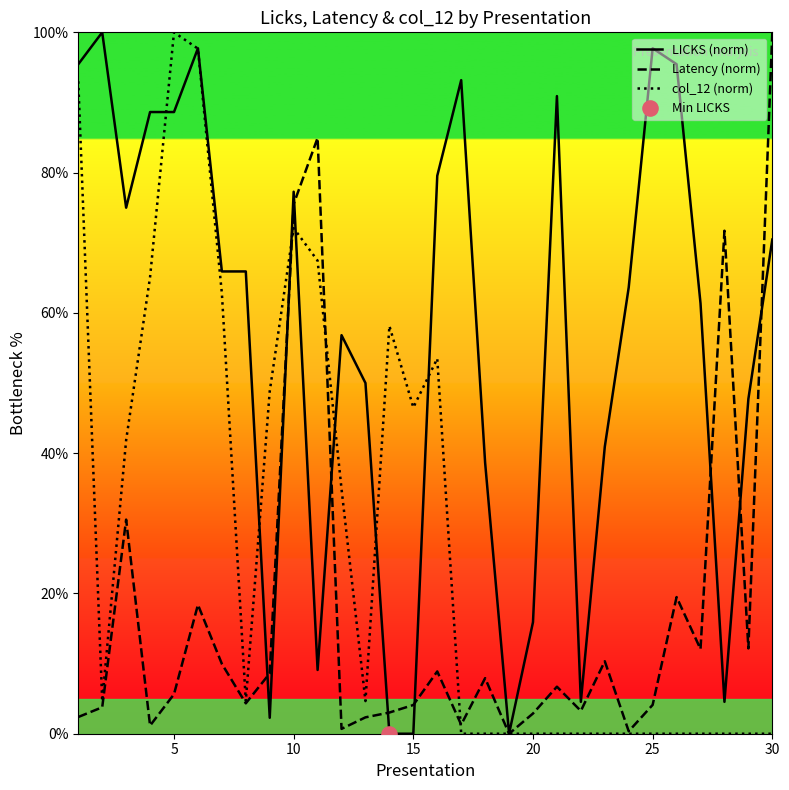

Which series has the largest Y range (max minus min)?

LICKS (norm)